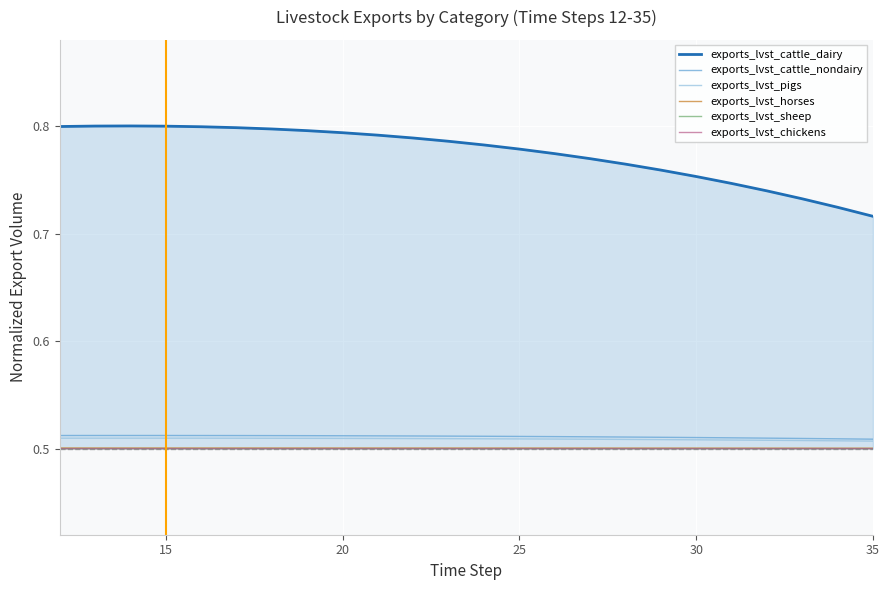

What are all the series names shown in the legend?

exports_lvst_cattle_dairy, exports_lvst_cattle_nondairy, exports_lvst_pigs, exports_lvst_horses, exports_lvst_sheep, exports_lvst_chickens